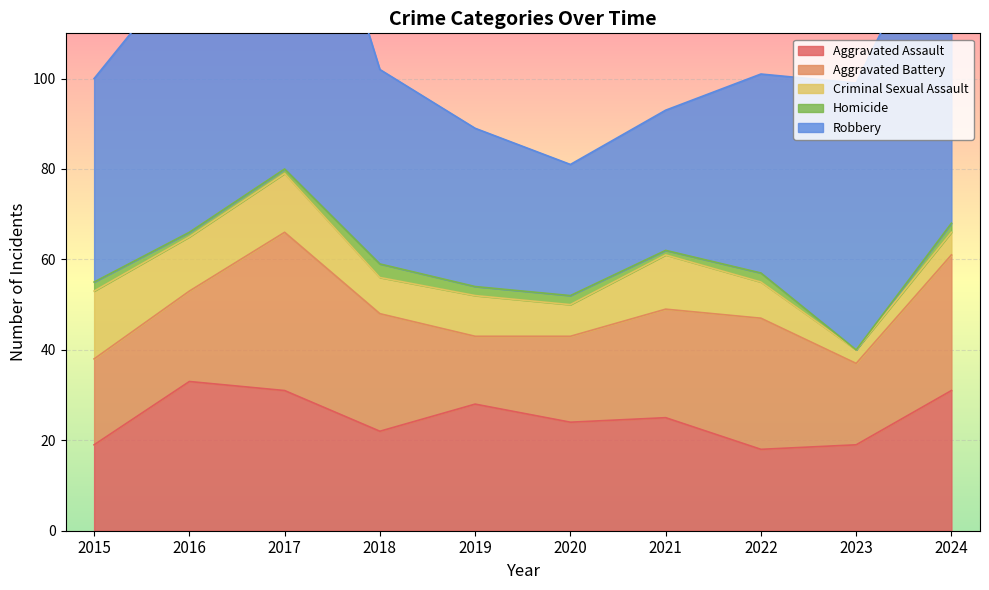

What is the highest value of the Aggravated Battery series?

35